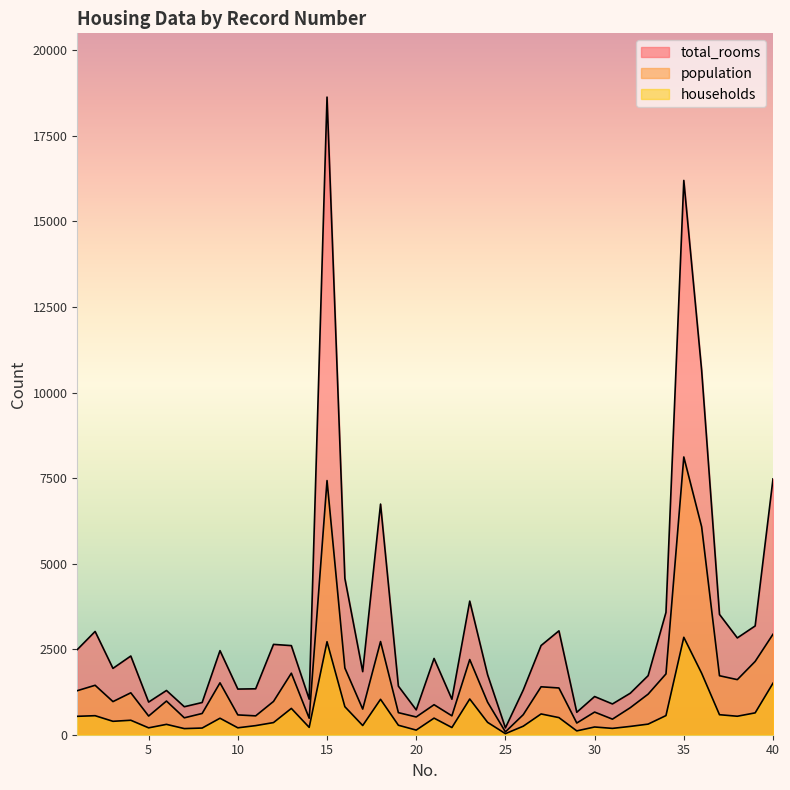

What is the sum of all total_rooms values?

128208